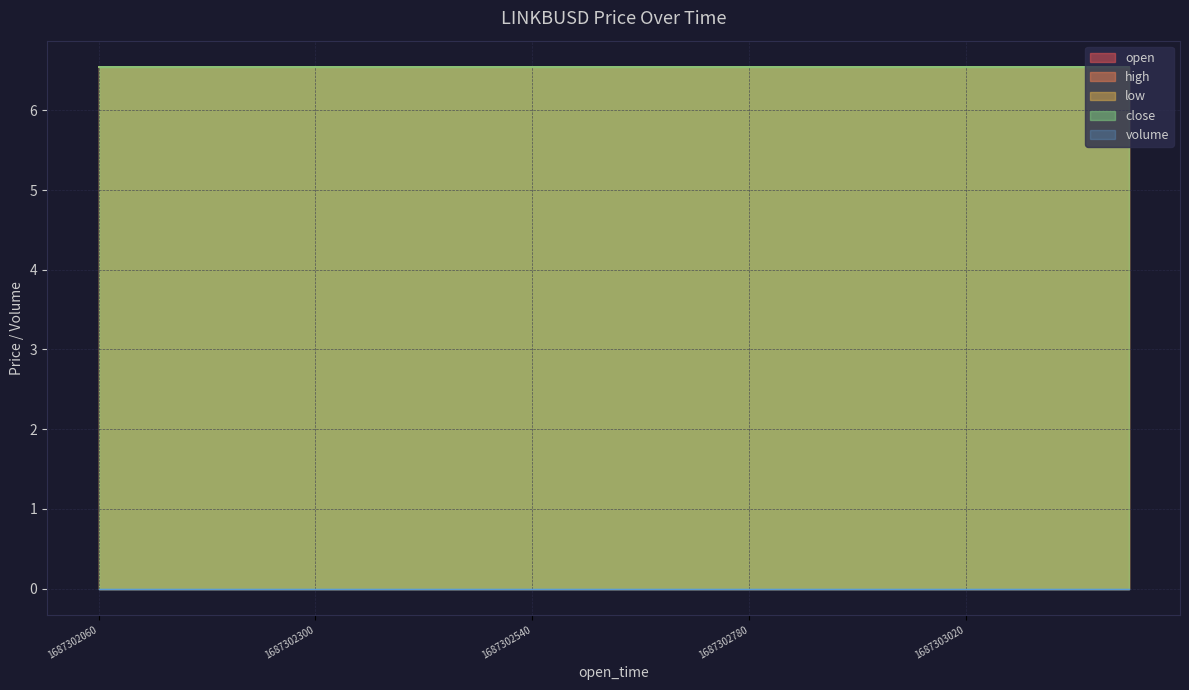

True or false: low has more than 0 points higher than both neighbors.

False